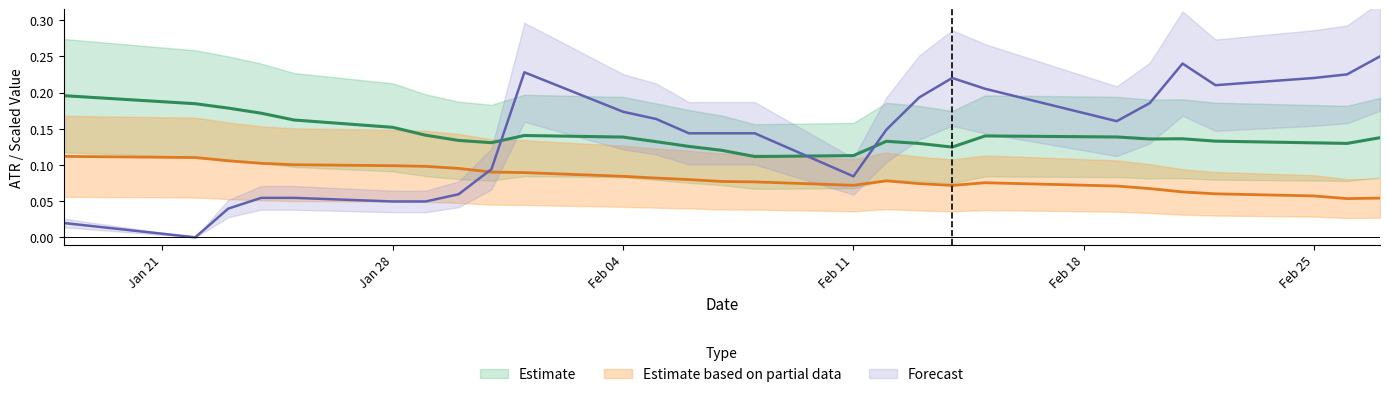

At which category does ATR_2 reach its first local valley?

Feb 11